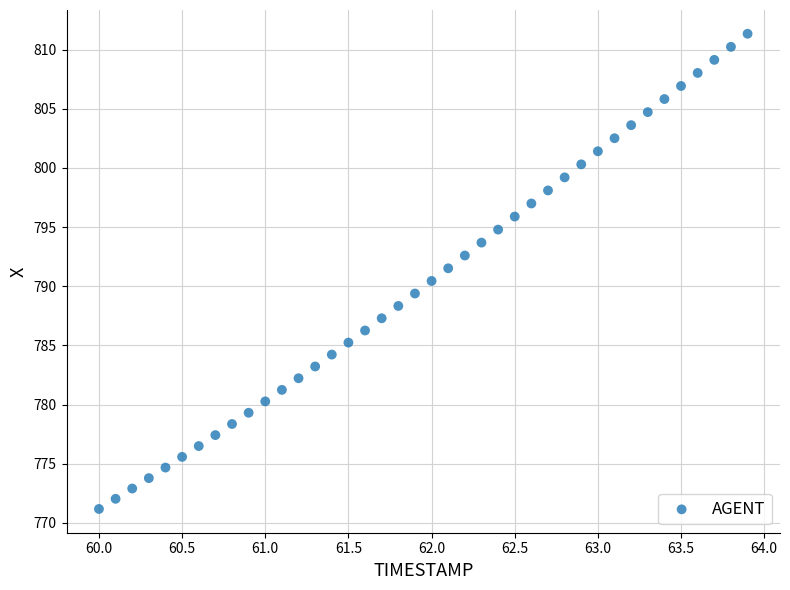

What is the range of X values (max minus min)?

3.9